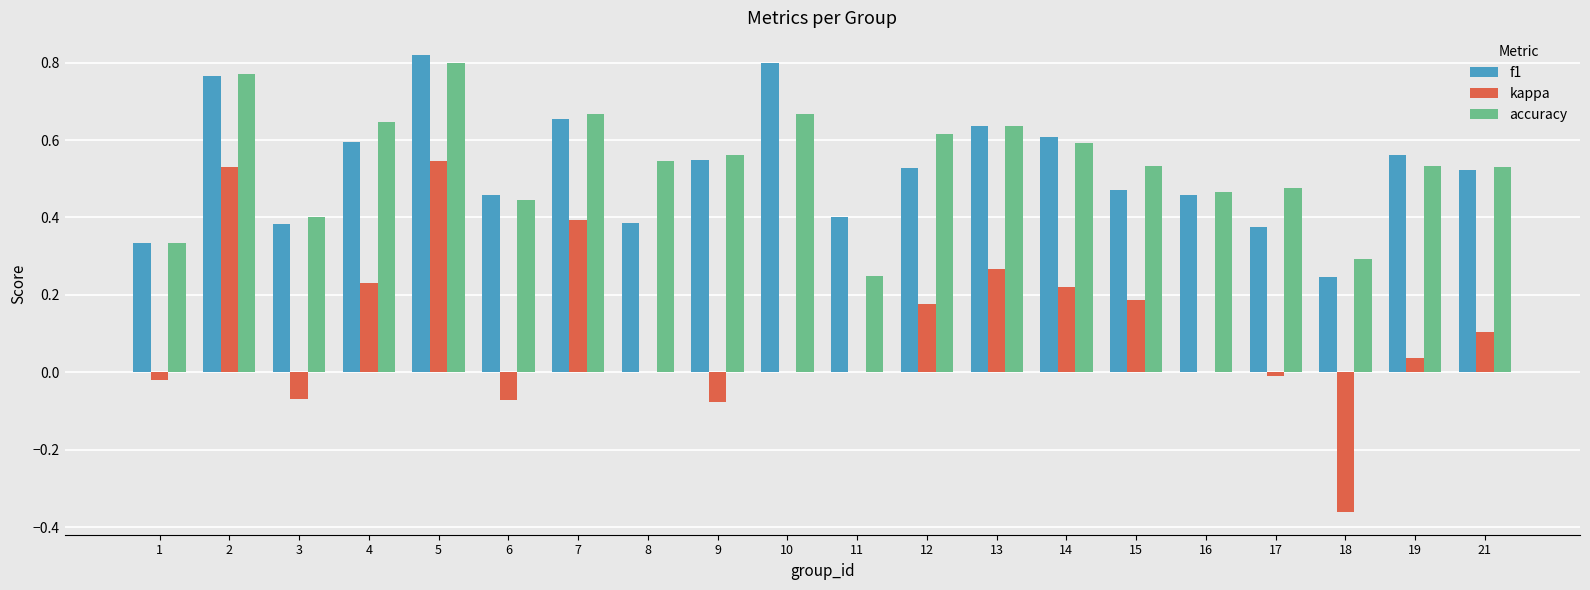

True or false: kappa has a value of 0.3 at 13.

True